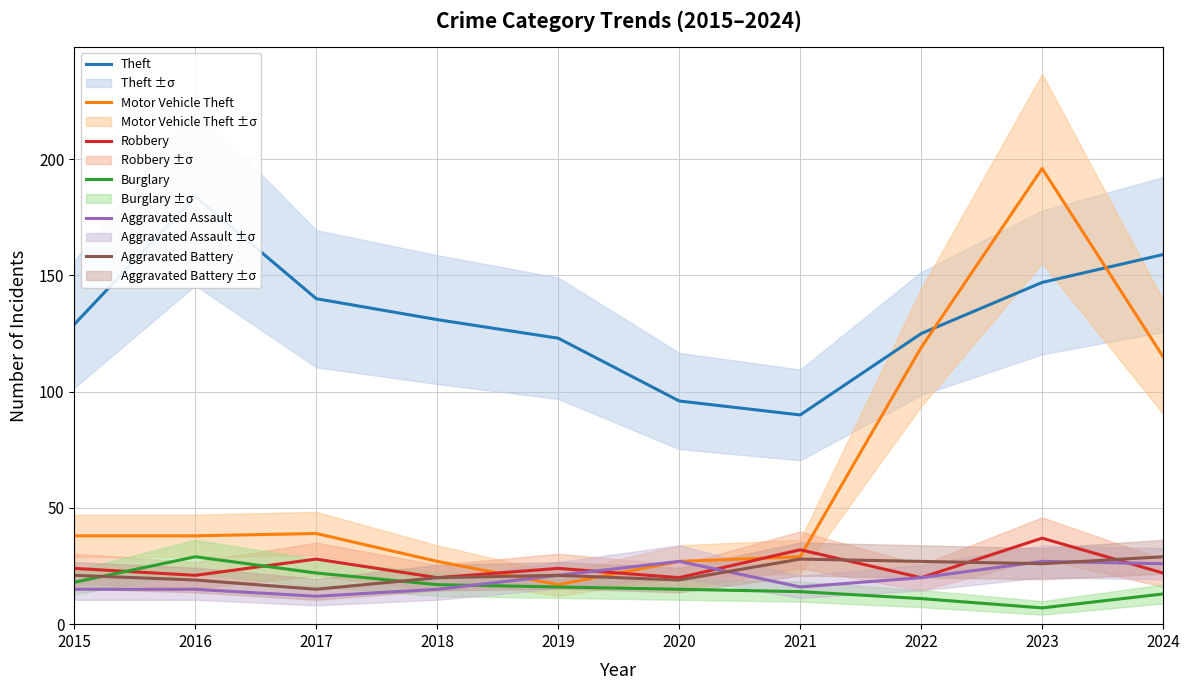

What is the difference between the second highest and minimum values in the Motor Vehicle Theft series?

102